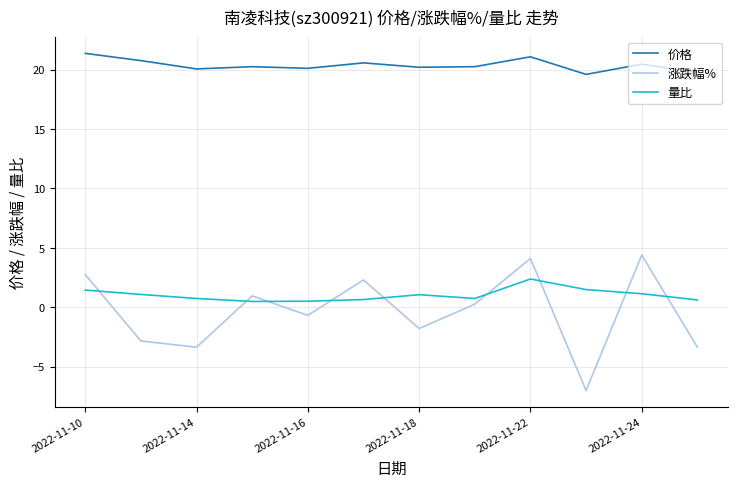

What is the smallest value displayed?

-7.0